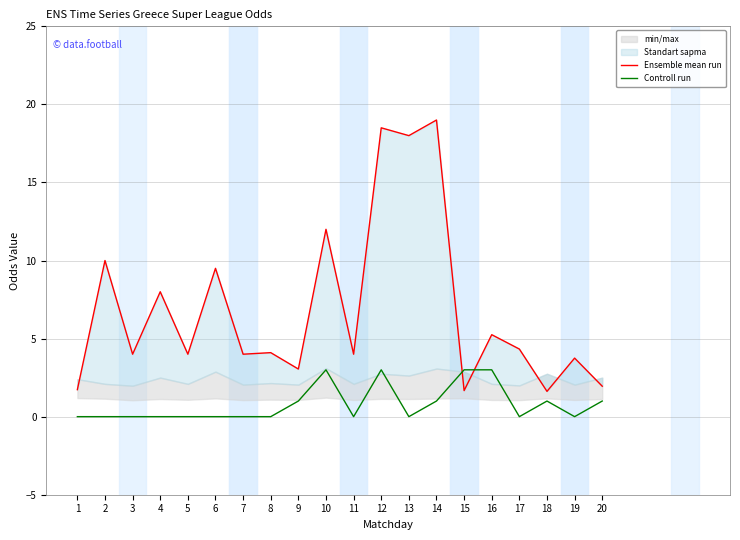

Which series changed the most between 9 and 13?

Ensemble mean run